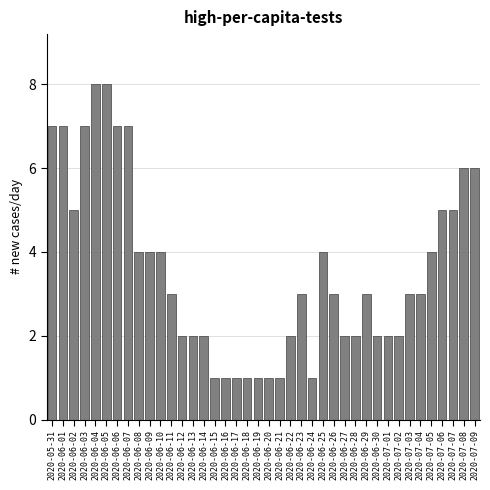

Between 2020-06-20 and 2020-06-29, which is larger?

2020-06-29